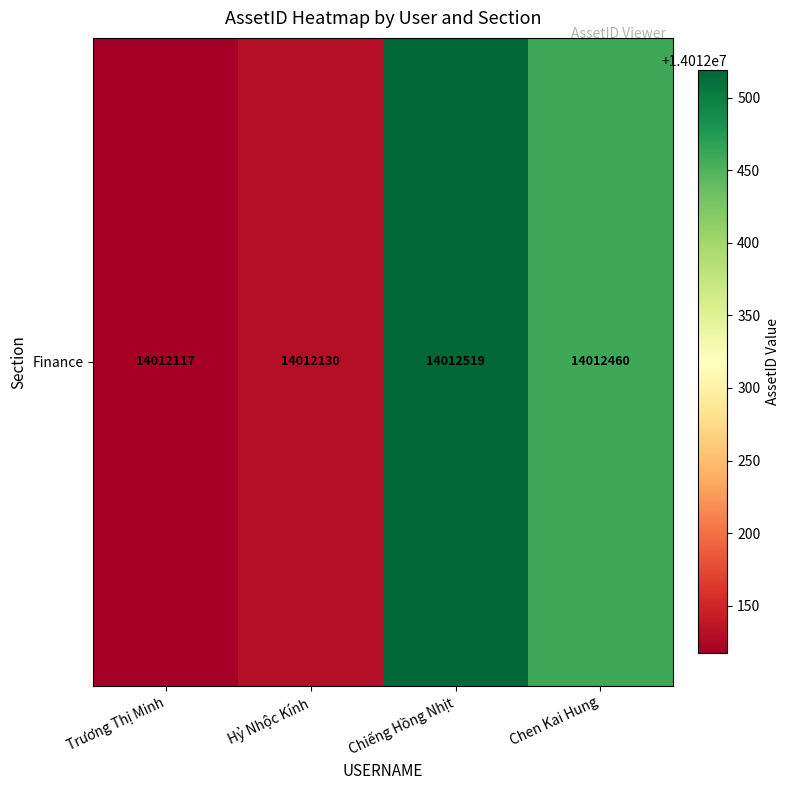

What is the minimum value shown in the chart?

14012117